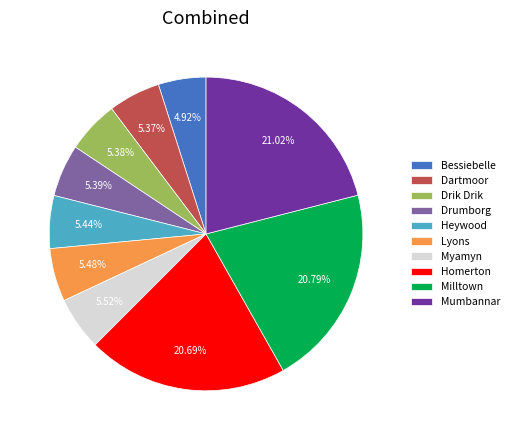

What is the ratio of the value at Lyons to the value at Drumborg?

1.0